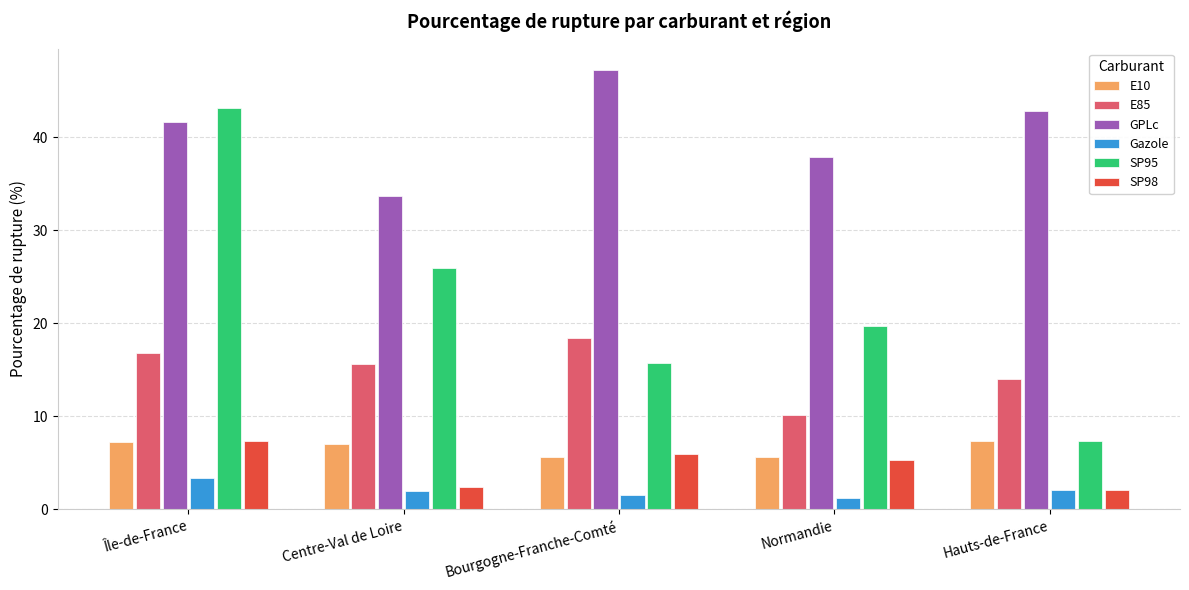

List the labels in order of SP95 value, largest first.

Île-de-France, Centre-Val de Loire, Normandie, Bourgogne-Franche-Comté, Hauts-de-France